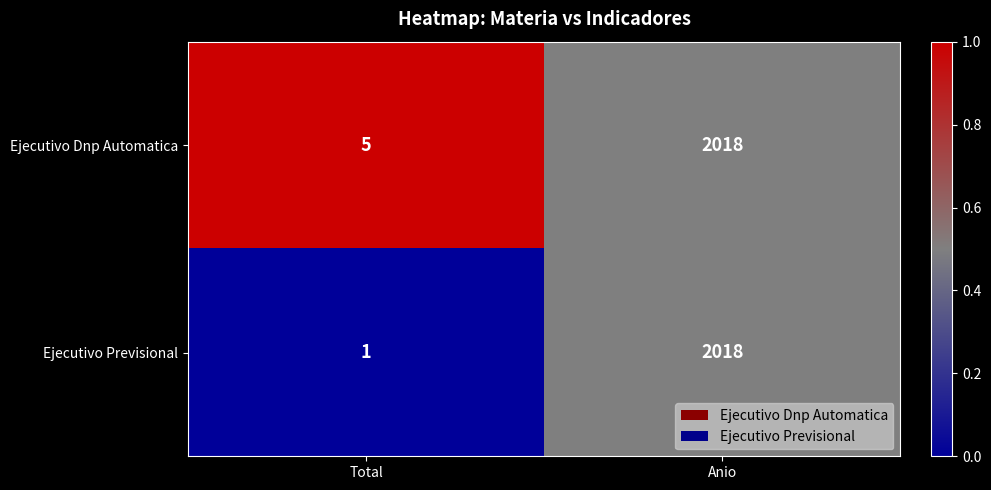

Which series changed the most between Total and Anio?

Ejecutivo Previsional